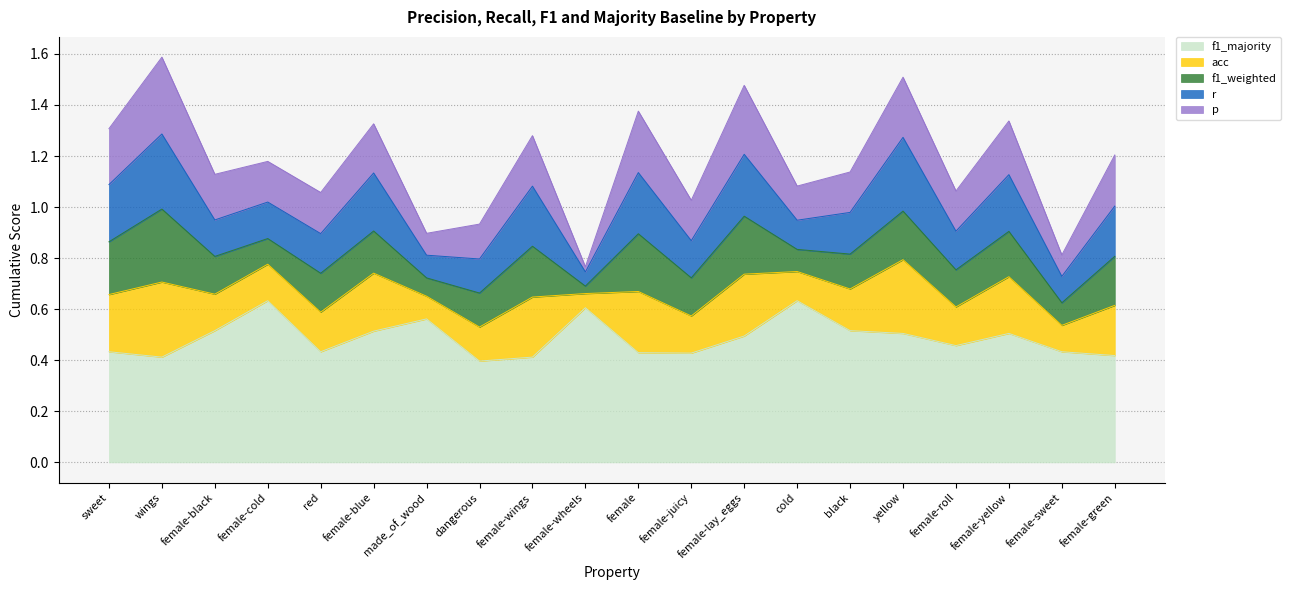

Count the number of categories in the chart.

20